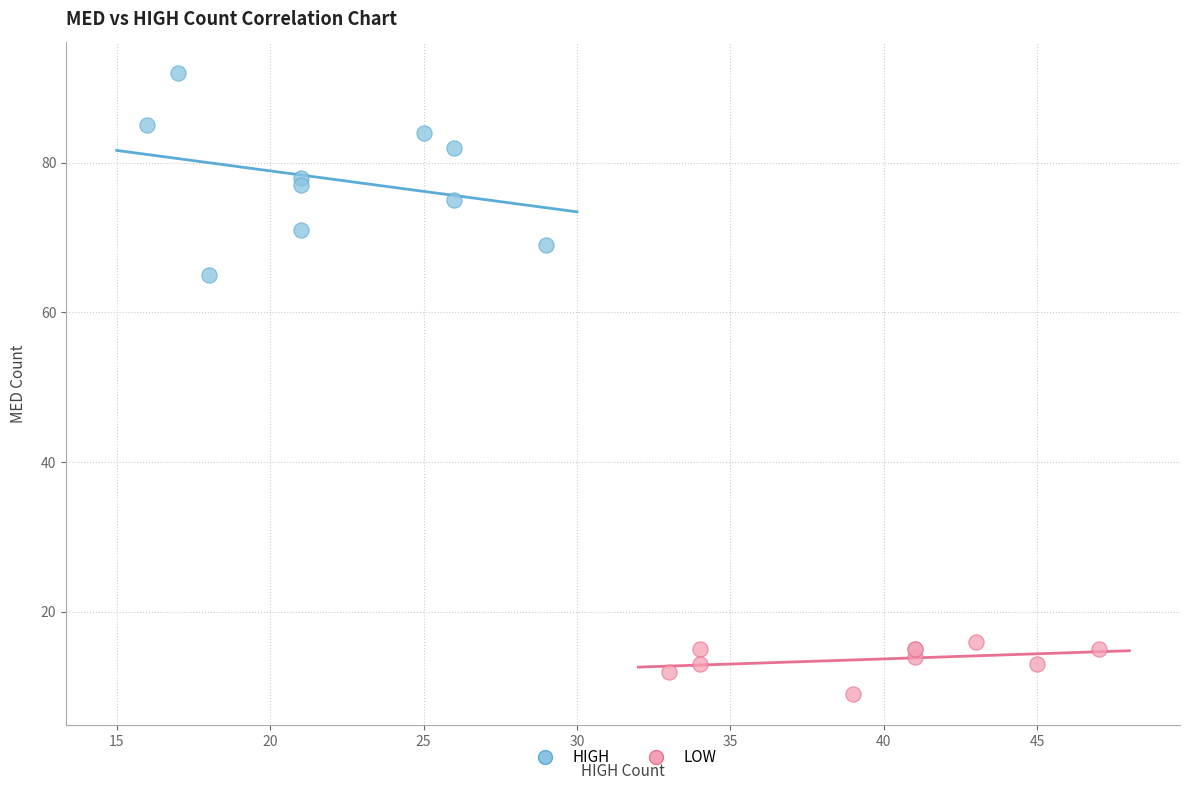

Which series contains the lowest Y value?

LOW